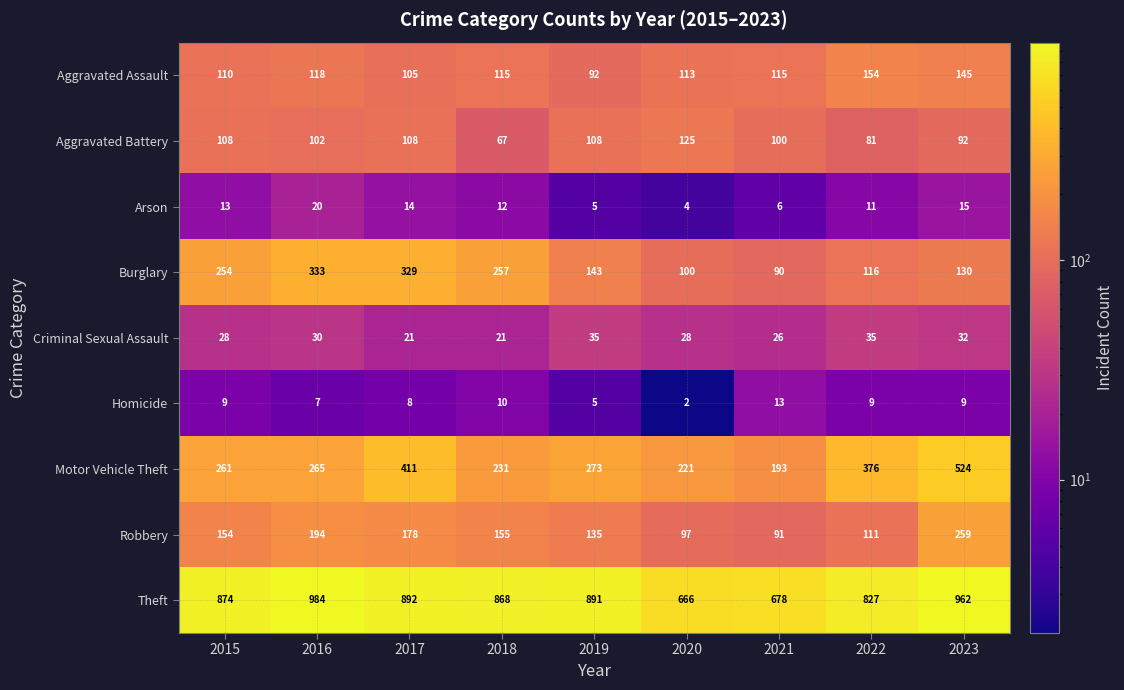

Which series has the largest range (max minus min)?

Motor Vehicle Theft